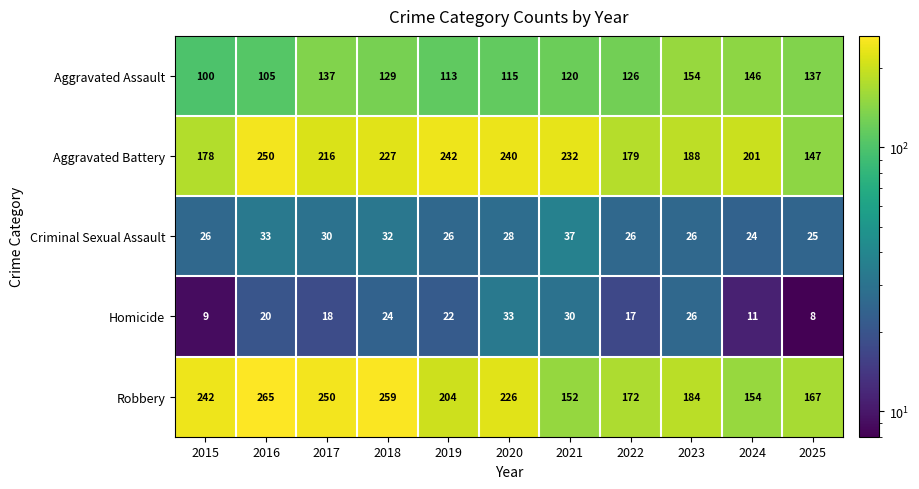

What is the difference between the maximum and minimum values in the Aggravated Assault series?

54